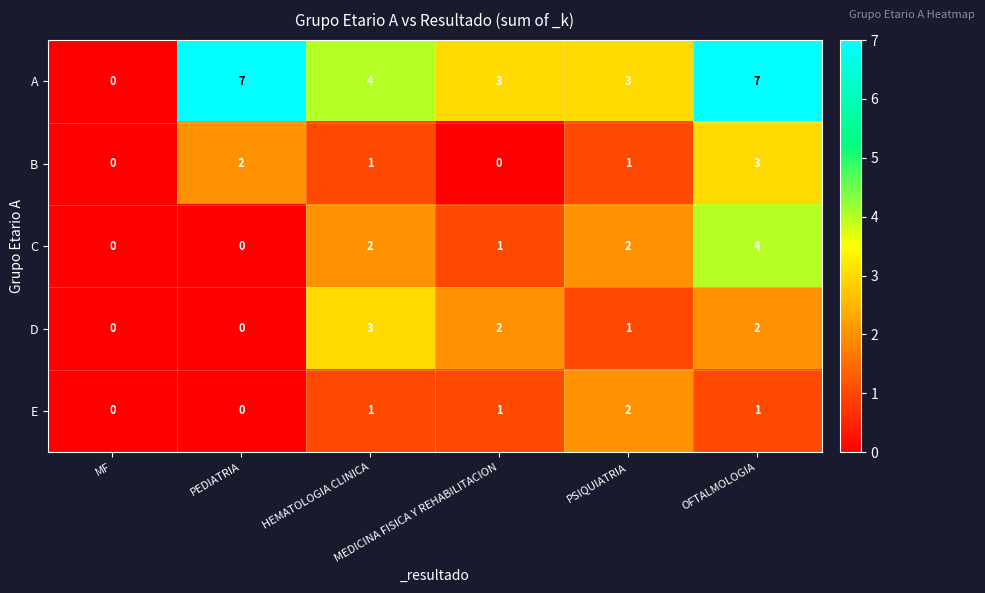

Which series has the largest total across all categories?

A